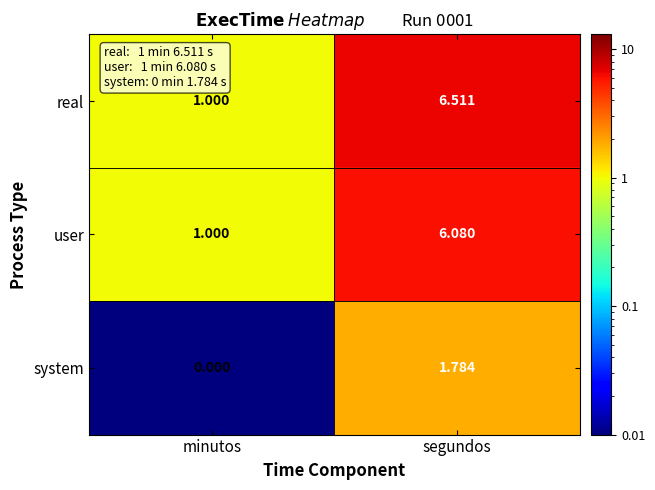

Which series has the largest range (max minus min)?

real